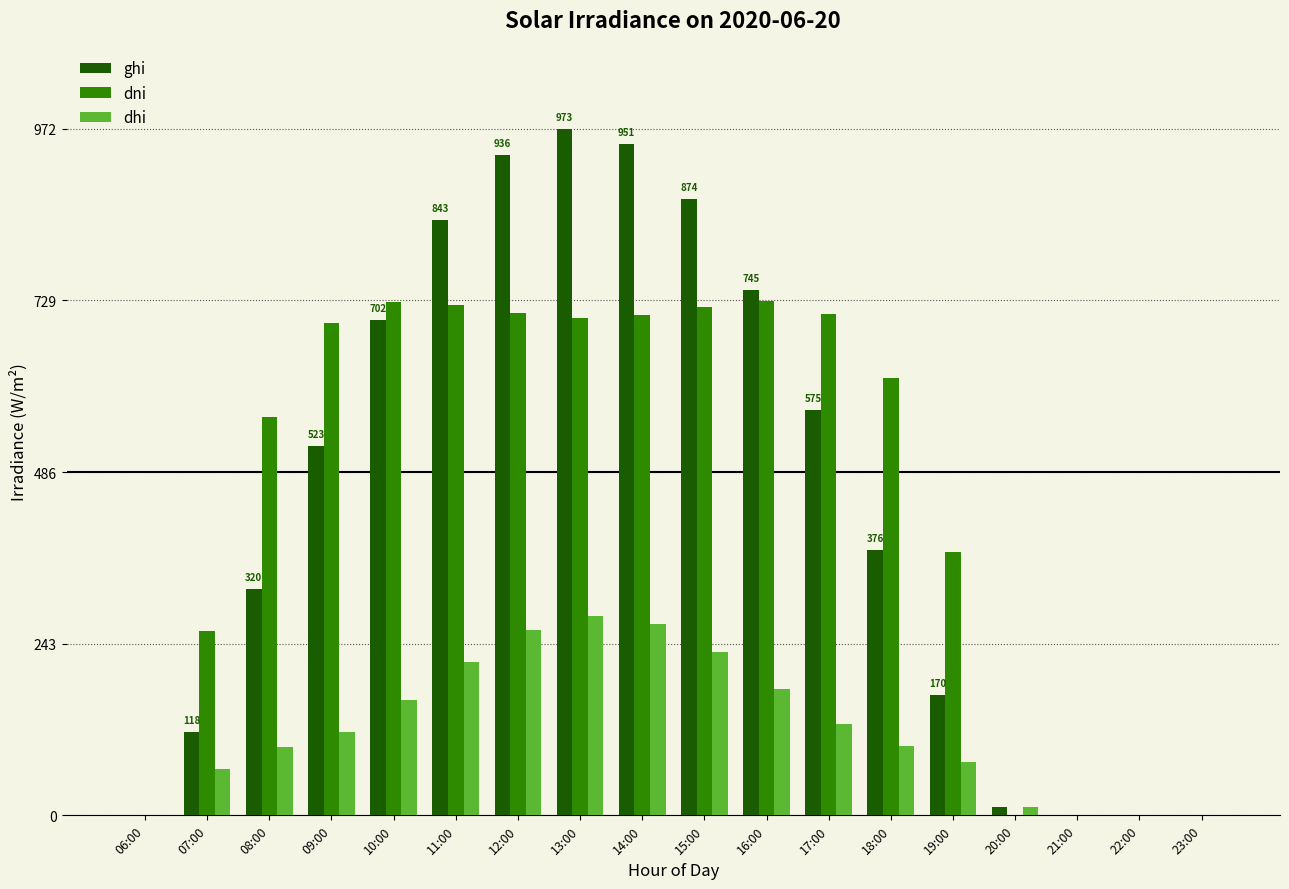

How many values in the ghi series exceed 522?

9